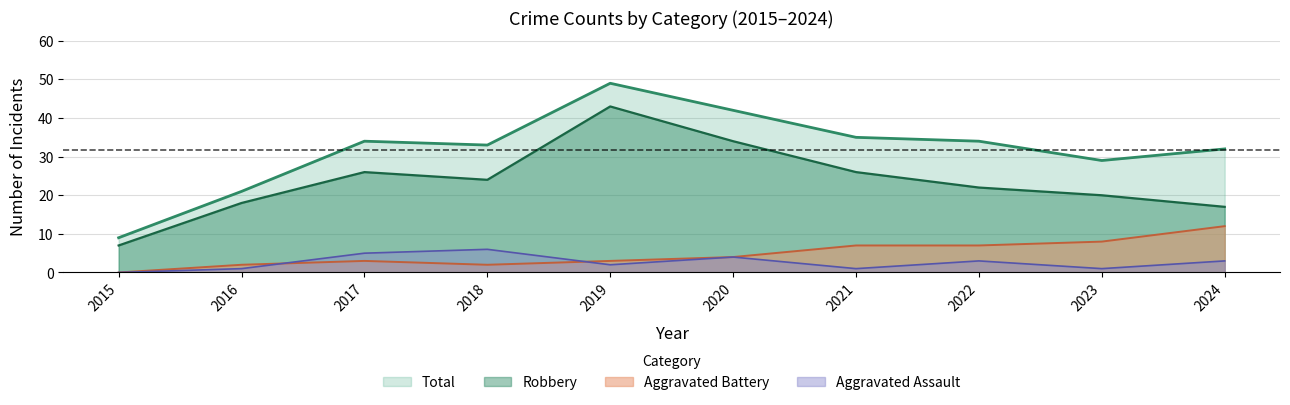

What is the total value across all series at 2021?

69